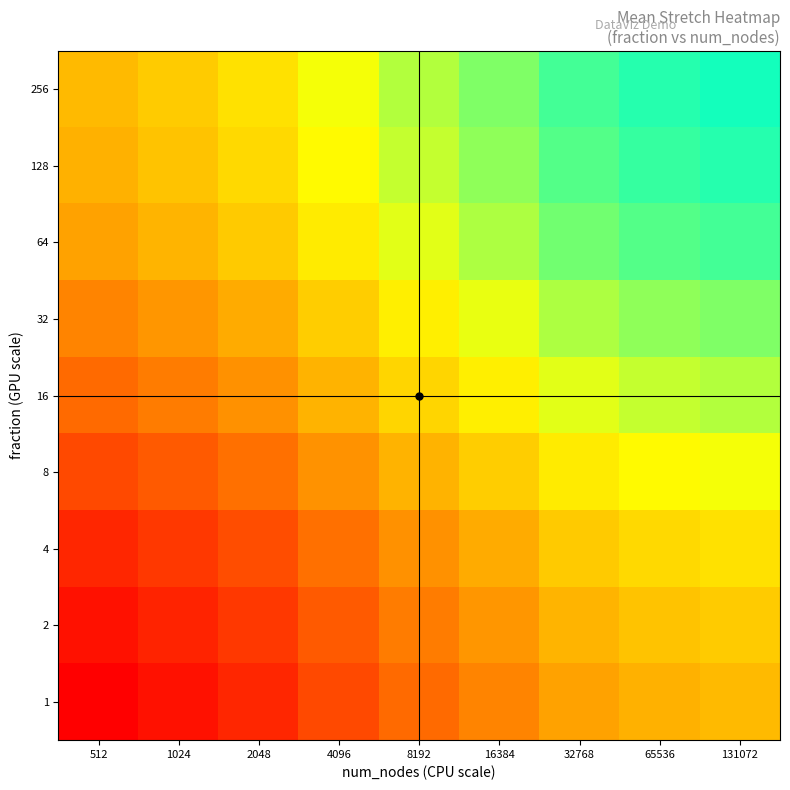

Which has a higher value, 8192 or 512?

8192